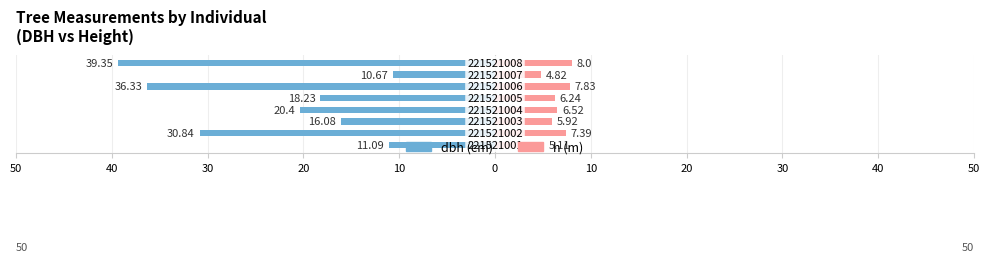

Is it true that h equals 10.1 at 30?

False